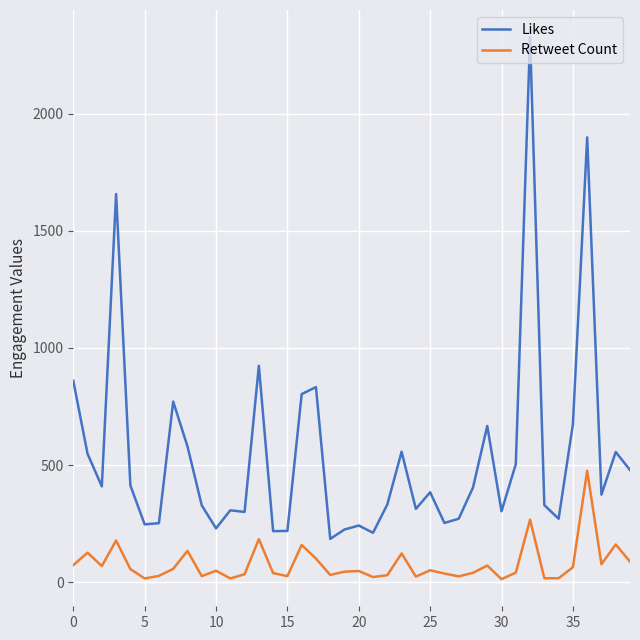

True or false: Retweet Count and Likes cross at least once.

False